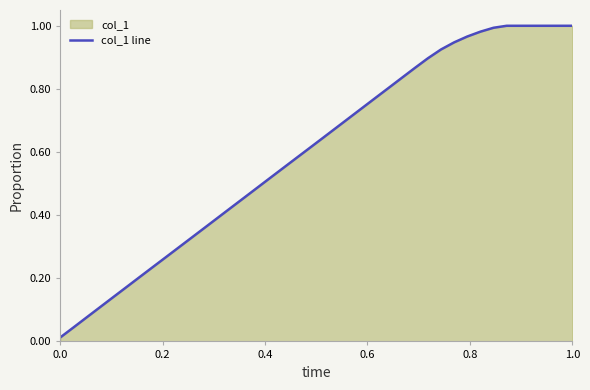

Count the number of categories in the chart.

40